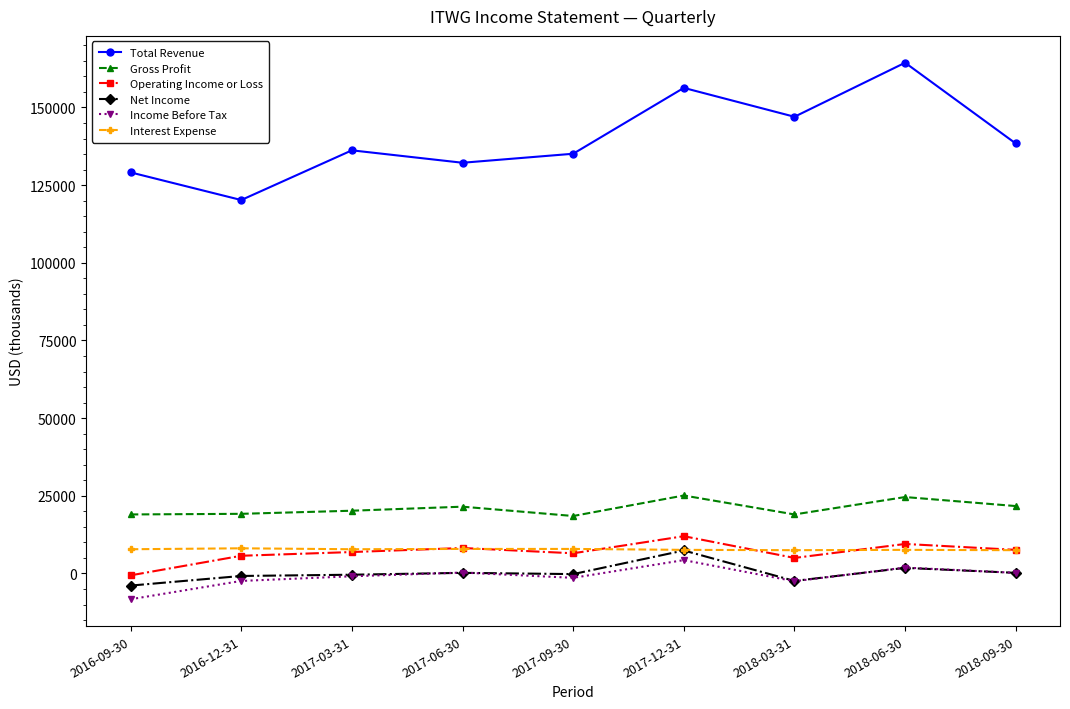

Is the value of Income Before Tax at 2018-06-30 greater than the value of Net Income at 2016-09-30?

Yes